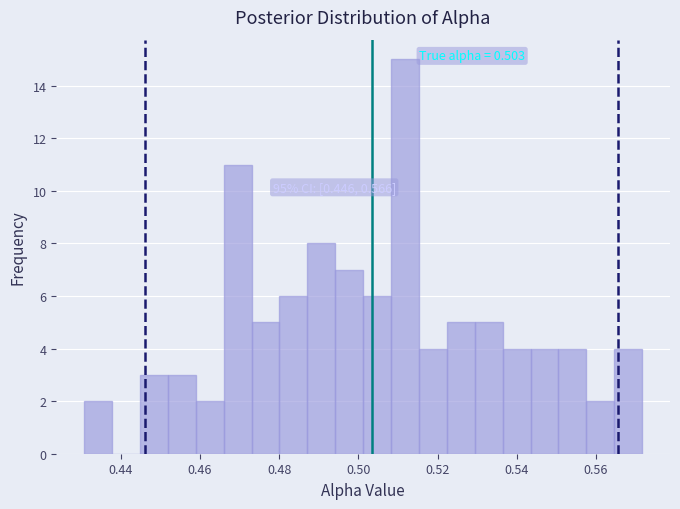

Around what value on the x-axis is the tallest bar? Give the approximate position of its centre, as read against the axis.

0.512